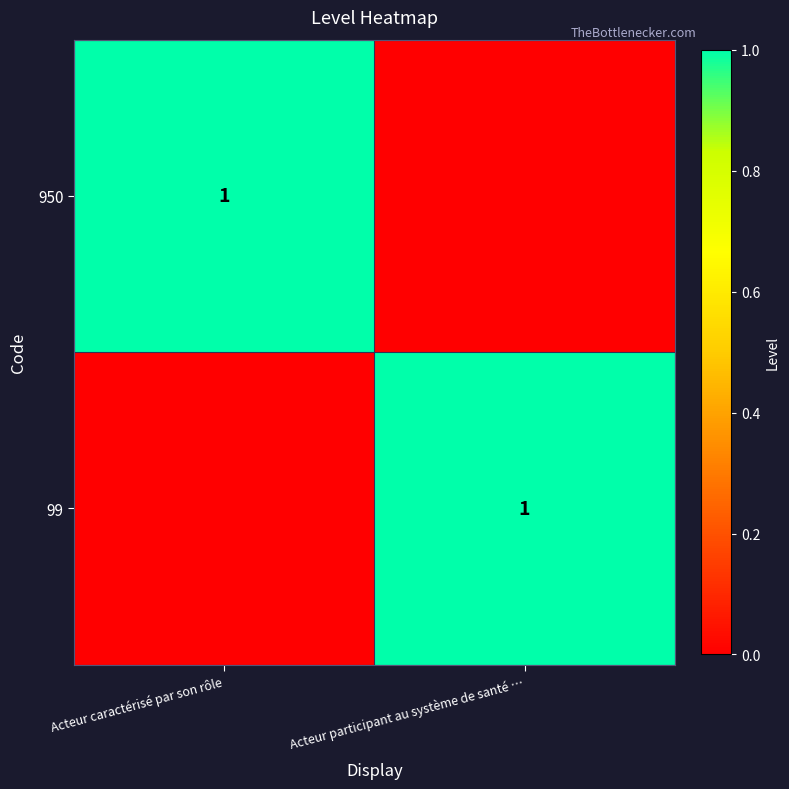

How many series are shown in this chart?

2